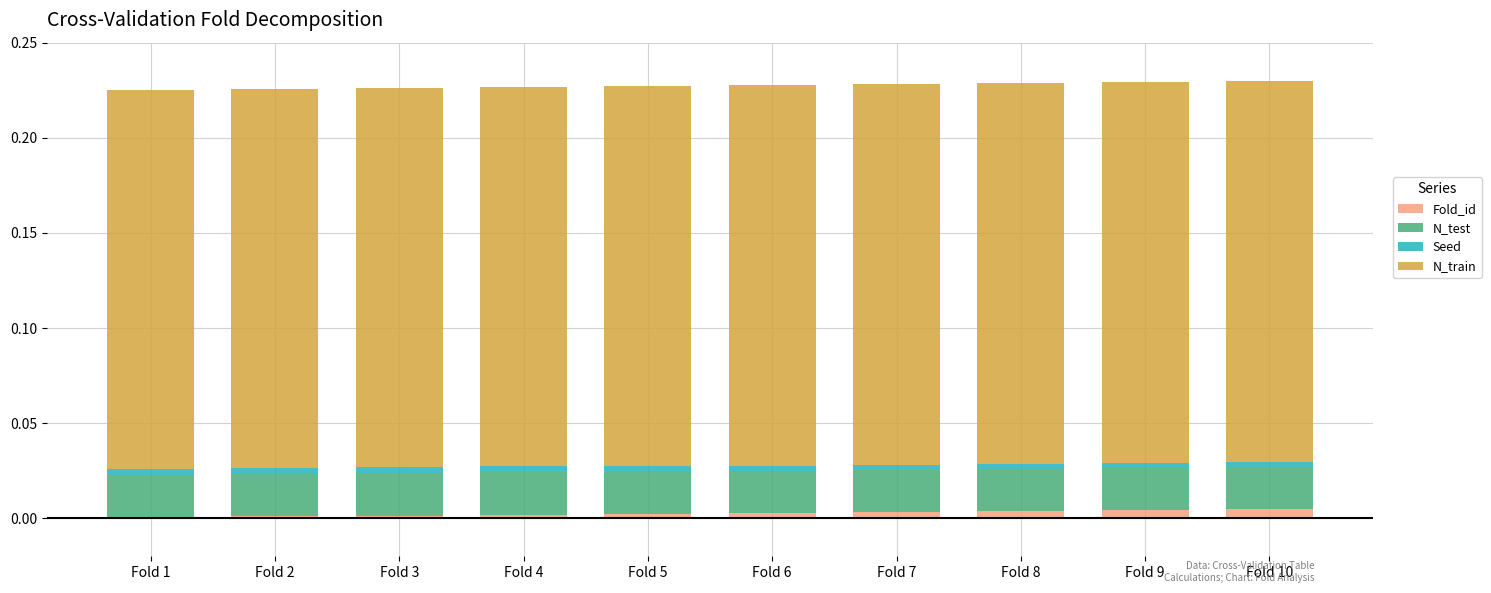

The N_test series shows 0.0 at Fold 4. True or false?

False